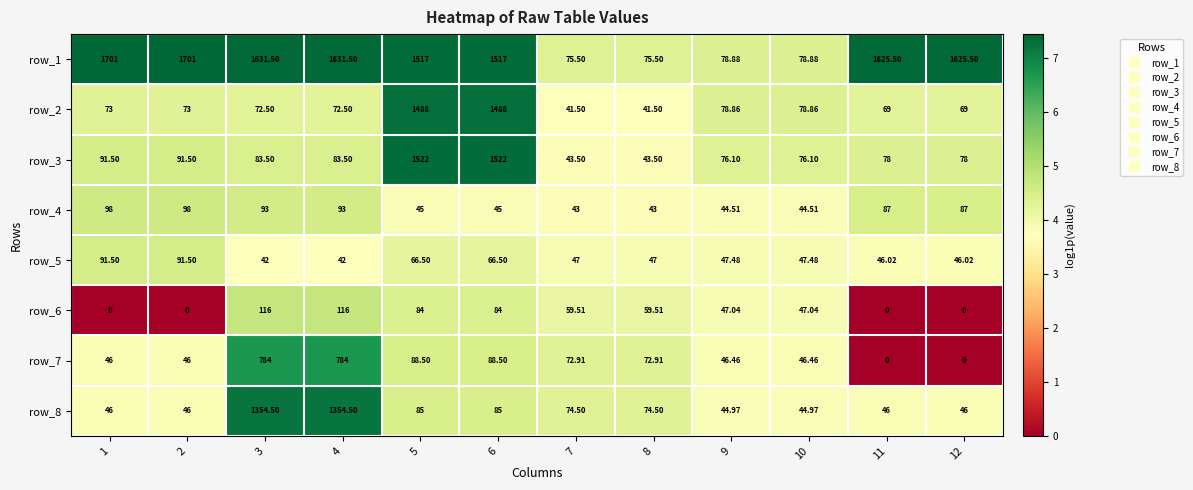

Is the value of row_3 at 4 greater than the value of row_1 at 8?

Yes